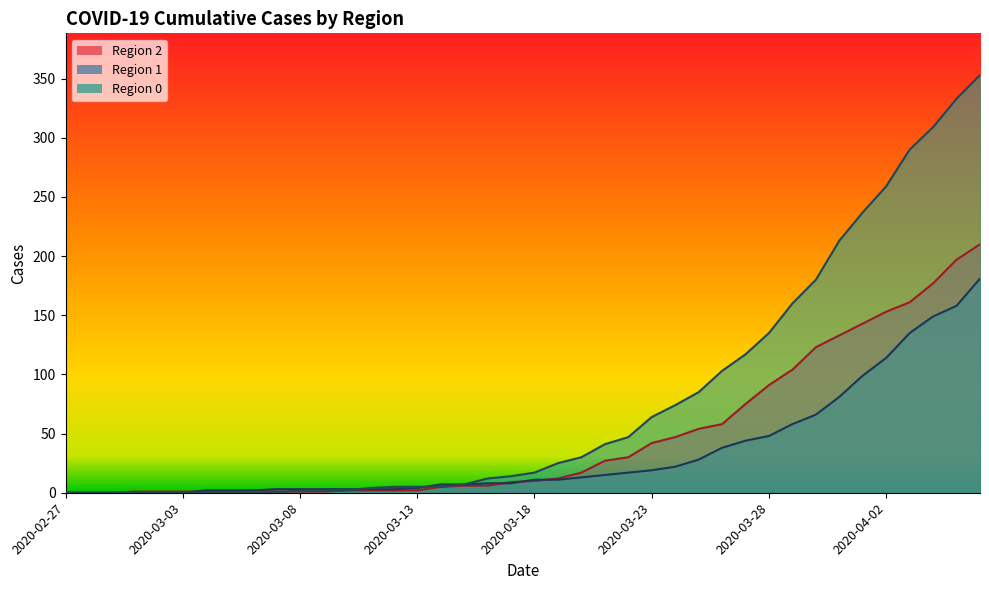

What is the total value across all series at 2020-03-22?

94